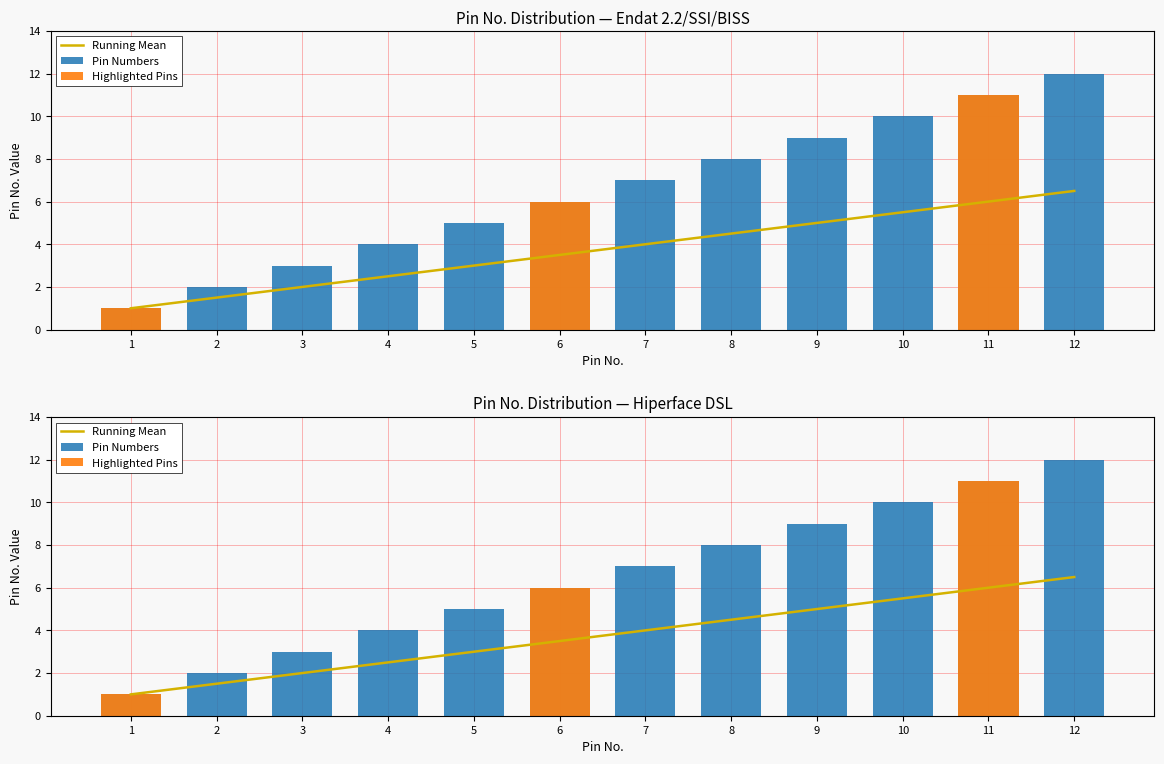

Are the bars grouped side by side (vs. stacked)?

Yes